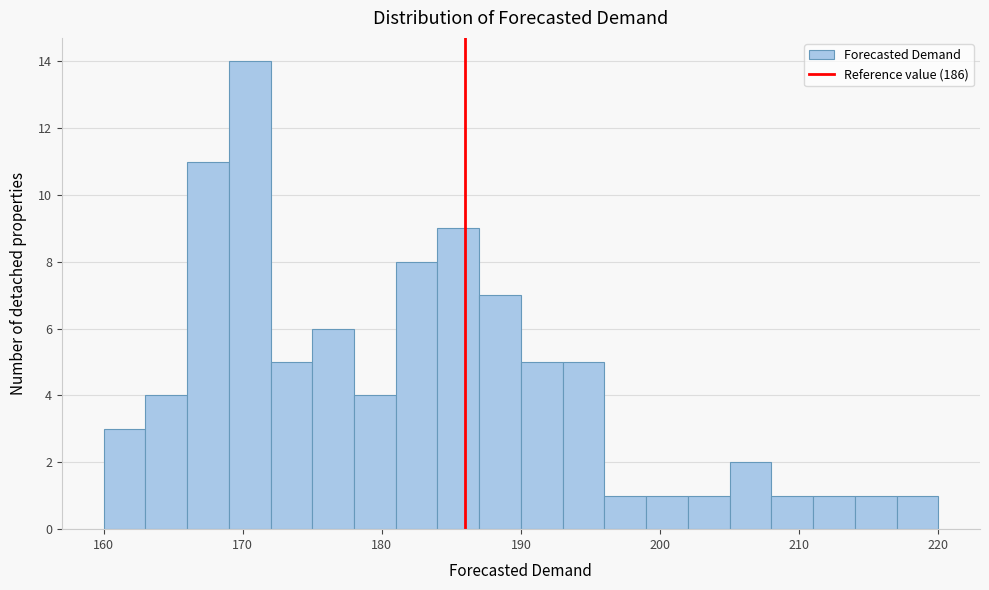

Read against the x-axis, roughly where is the centre of the tallest bar?

171